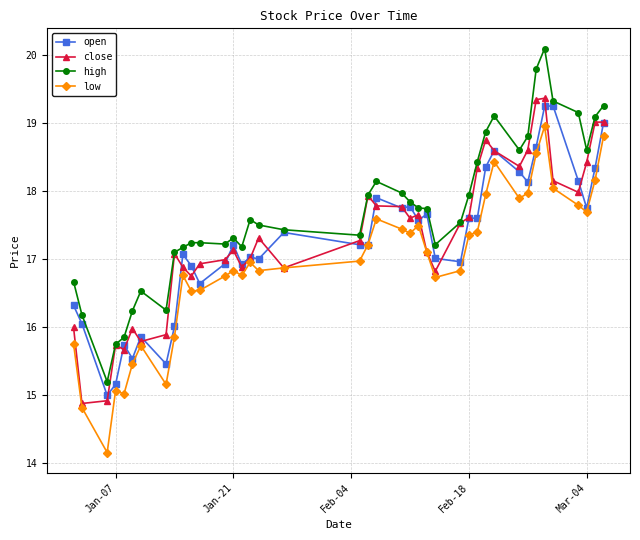

True or false: open has more than 2 interior local peaks.

True